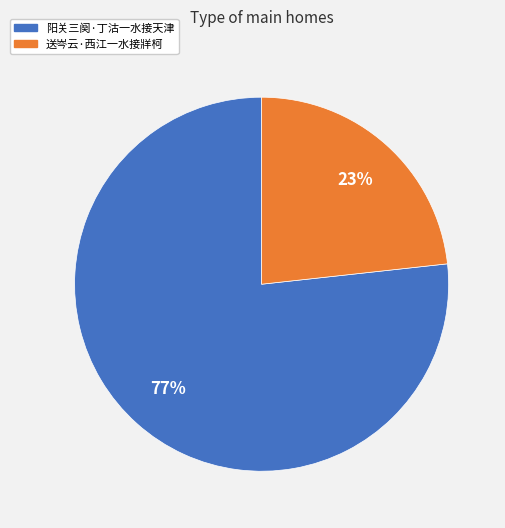

What is the ratio of the value at 阳关三阕·丁沽一水接天津 to the value at 送岑云·西江一水接牂柯?

3.3